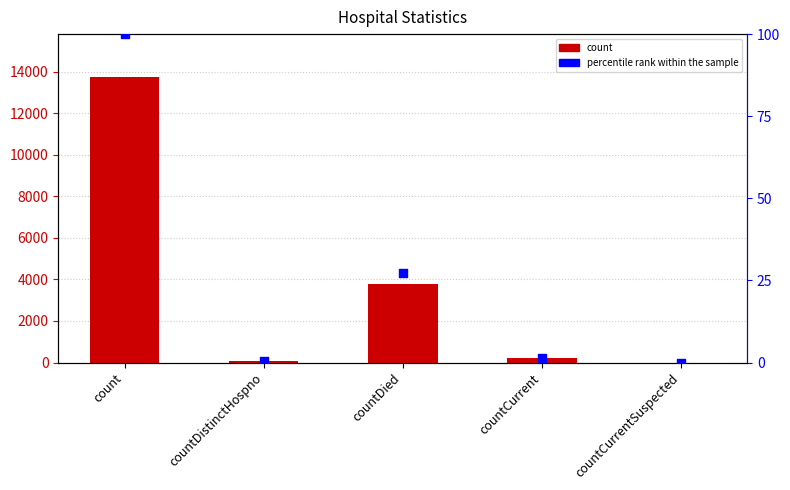

At which category is the sum across all series the highest?

count